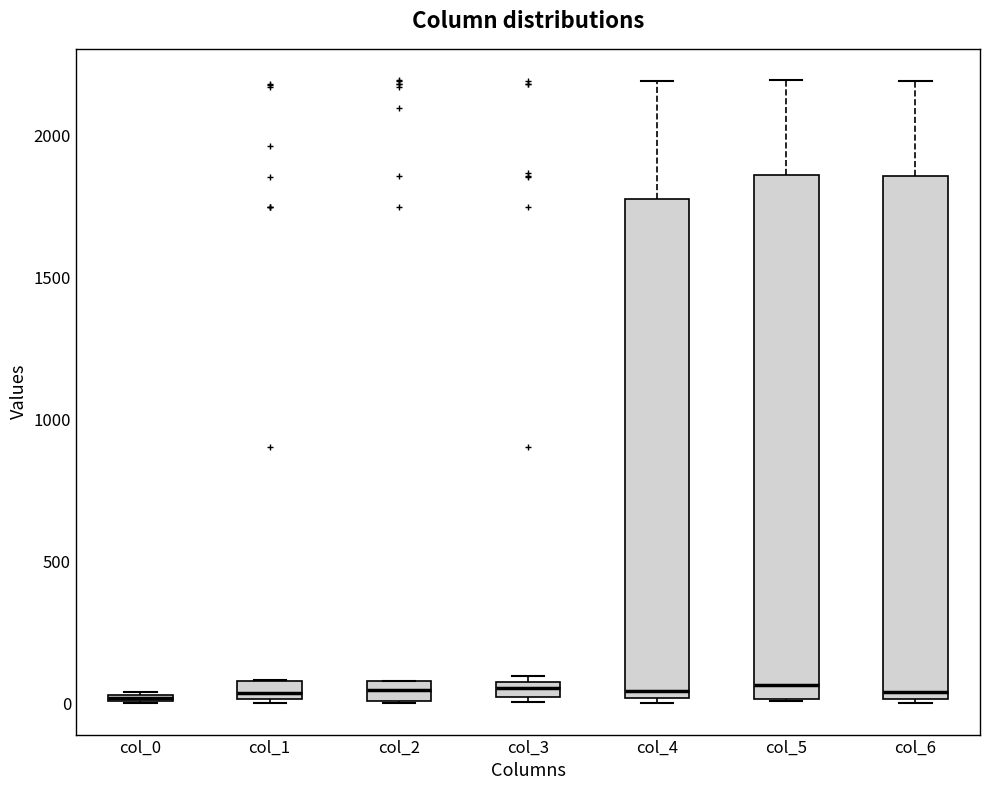

Where does the upper whisker of the box for col_6 end on the y-axis? The values are not printed on the chart, so give them approximately, as read against the axis.

2200